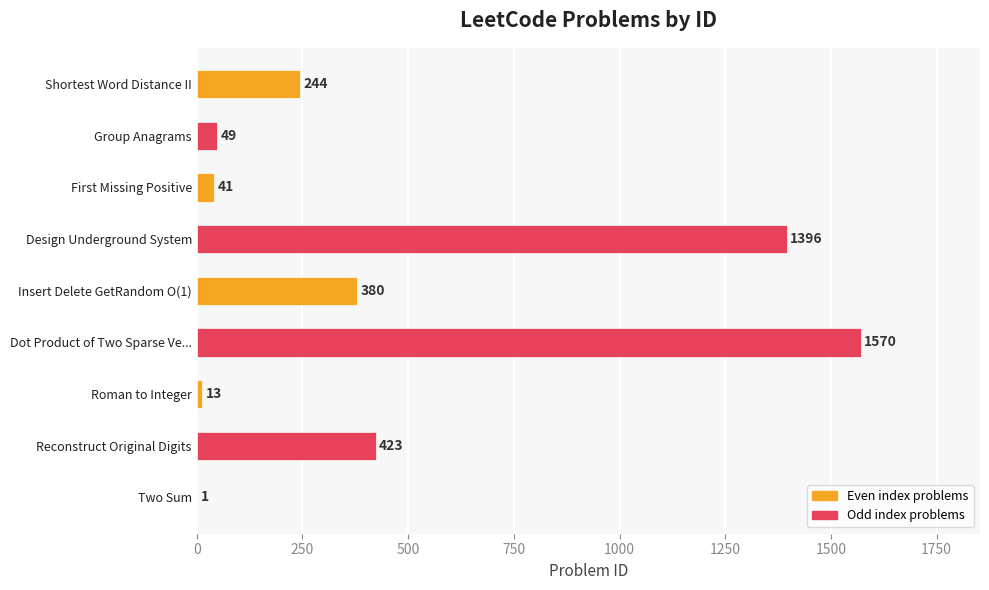

Between Design Underground System and First Missing Positive, which is larger?

Design Underground System